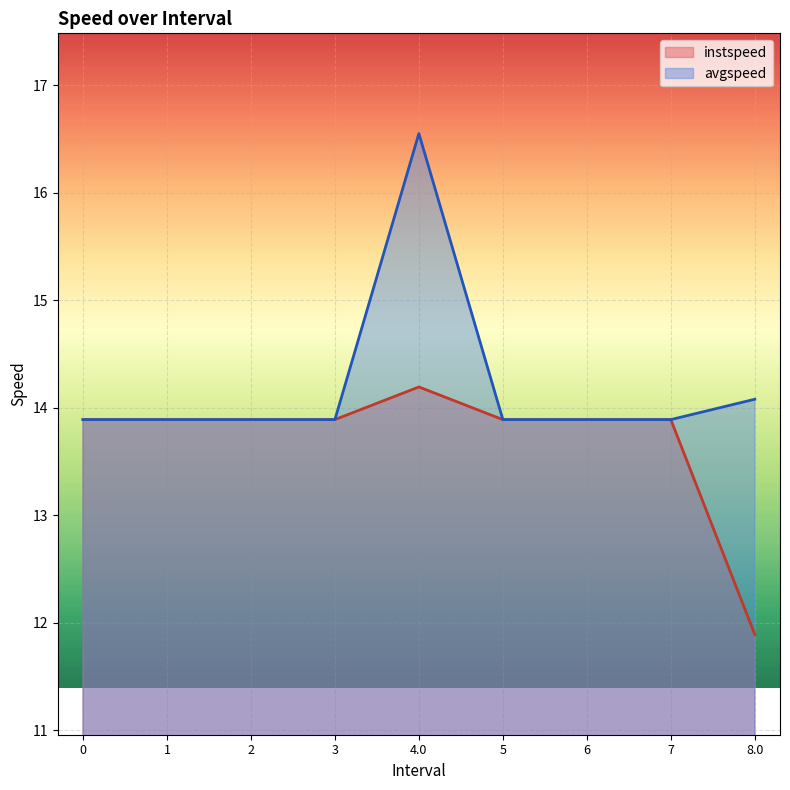

What is the total value across all series at 0?

27.8